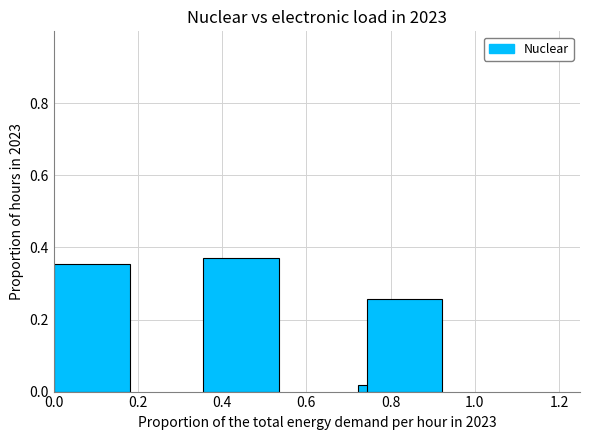

What is the sum of all values?

1.0